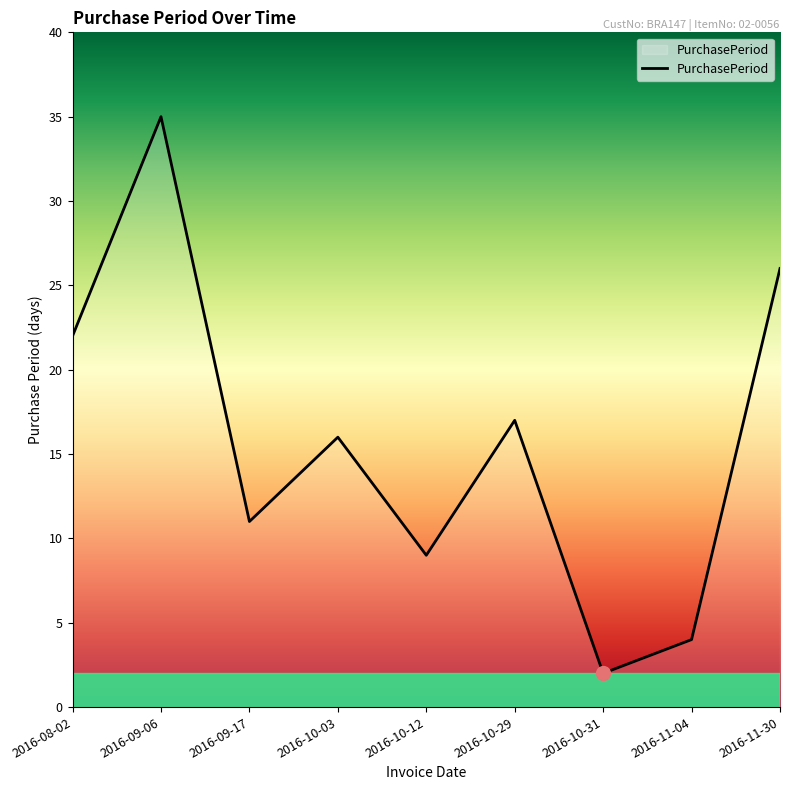

Between 2016-08-02 and 2016-11-30, which is larger?

2016-11-30